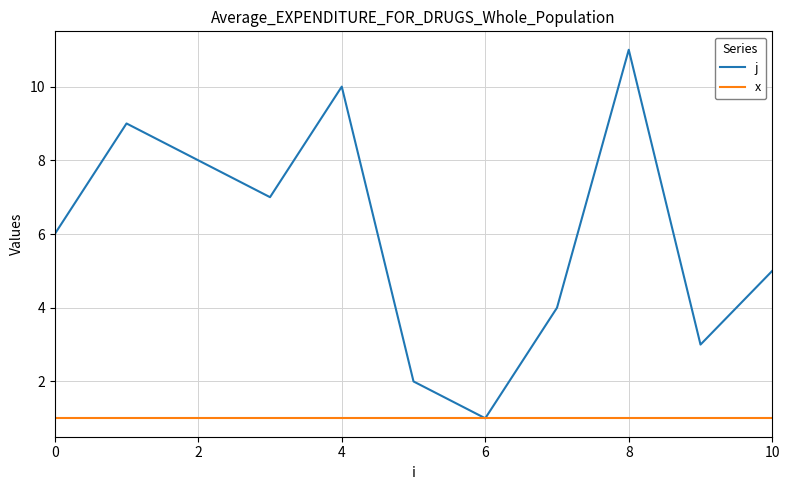

What is the minimum value shown in the chart?

1